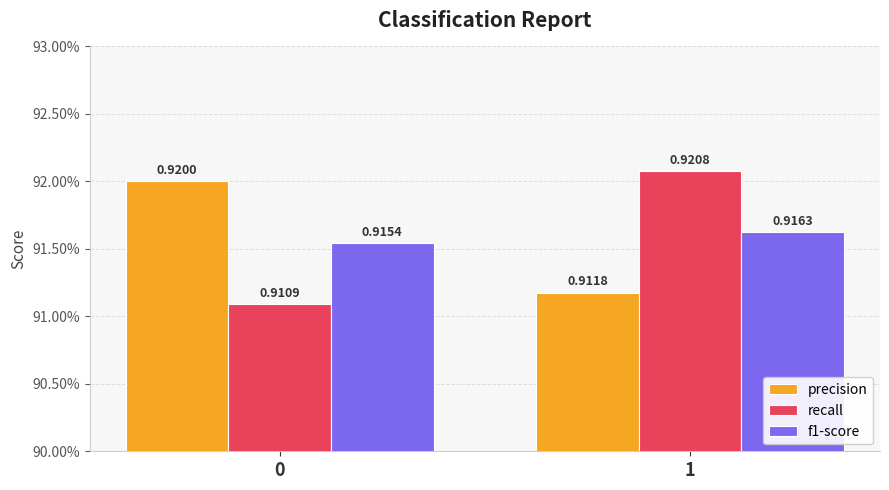

Reading left to right, transcribe all the data shown in this chart.

precision: 0.9	0.9
recall: 0.9	0.9
f1-score: 0.9	0.9